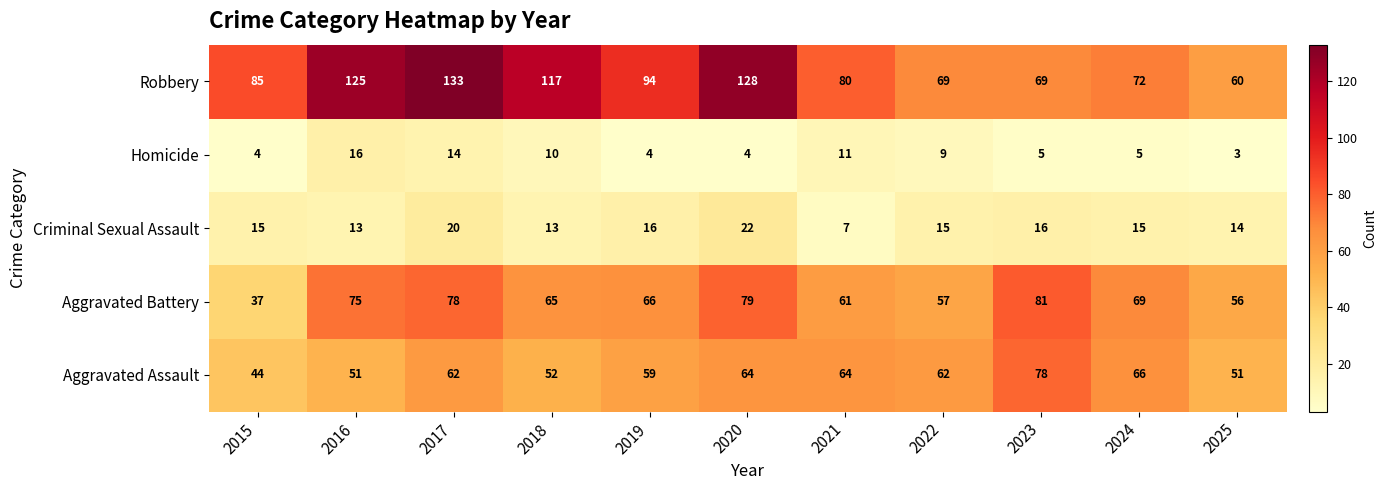

How many distinct data groups are displayed?

5